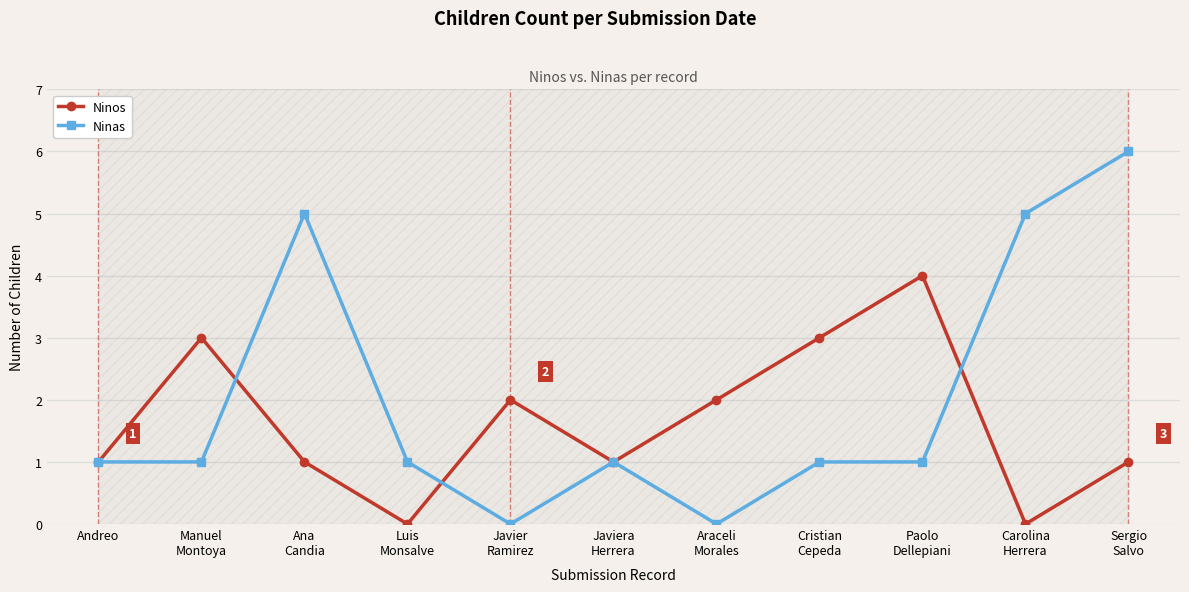

At which label is Ninas closest to 3?

Andreo